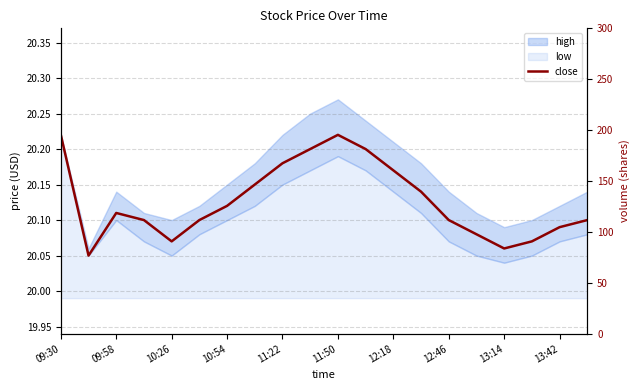

Count the number of categories in the chart.

20